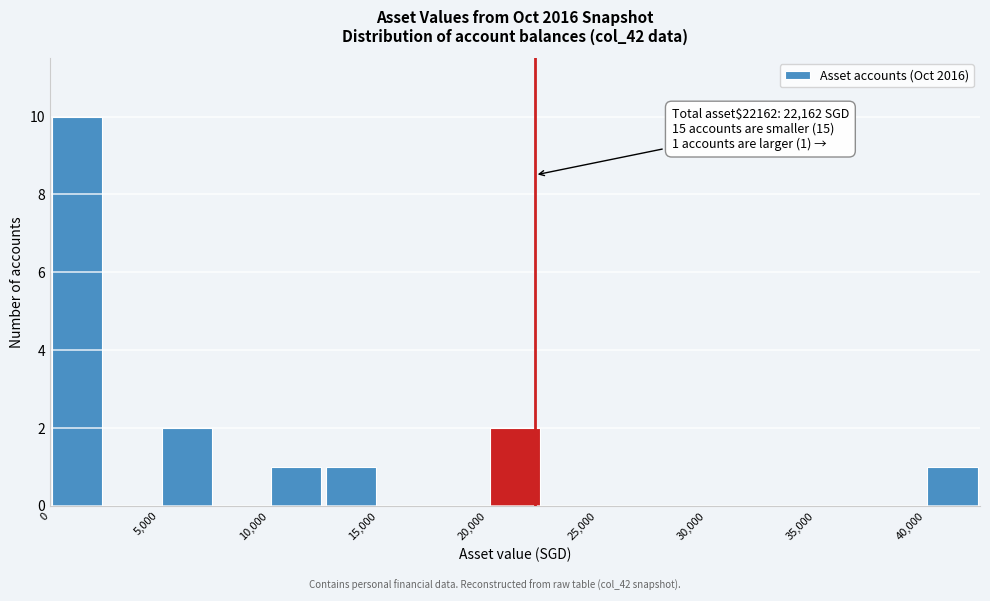

Which range on the x-axis has the tallest bar?

0 to 2500